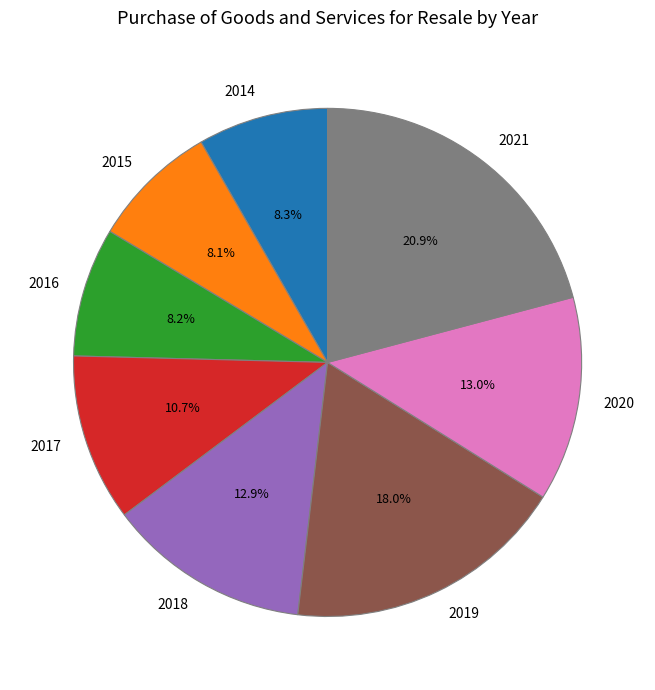

Does 2019 account for over 50% of the chart?

No